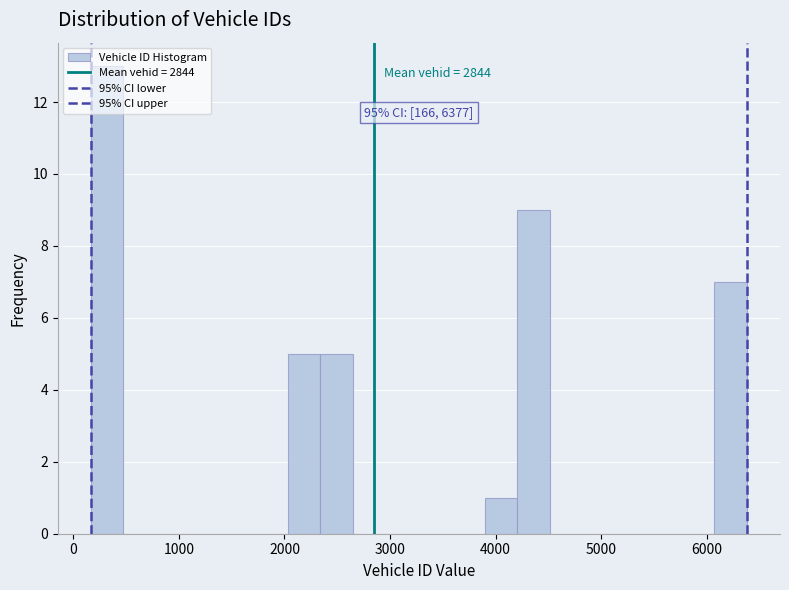

Around what value on the x-axis is the tallest bar? Give the approximate position of its centre, as read against the axis.

300